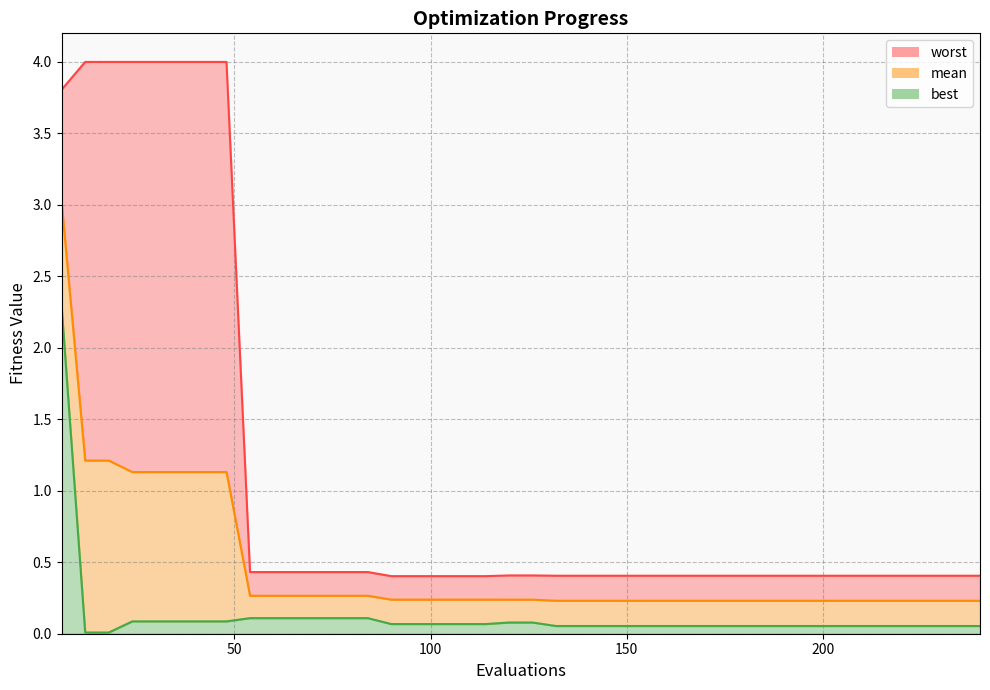

Reading left to right, extract all data points from this chart.

mean: 6=3.0	12=1.2	18=1.2	24=1.1	30=1.1	36=1.1	42=1.1	48=1.1	54=0.3	60=0.3	66=0.3	72=0.3	78=0.3	84=0.3	90=0.2	96=0.2	102=0.2	108=0.2	114=0.2	120=0.2	126=0.2	132=0.2	138=0.2	144=0.2	150=0.2	156=0.2	162=0.2	168=0.2	174=0.2	180=0.2	186=0.2	192=0.2	198=0.2	204=0.2	210=0.2	216=0.2	222=0.2	228=0.2	234=0.2	240=0.2
best: 6=2.3	12=0.0	18=0.0	24=0.1	30=0.1	36=0.1	42=0.1	48=0.1	54=0.1	60=0.1	66=0.1	72=0.1	78=0.1	84=0.1	90=0.1	96=0.1	102=0.1	108=0.1	114=0.1	120=0.1	126=0.1	132=0.1	138=0.1	144=0.1	150=0.1	156=0.1	162=0.1	168=0.1	174=0.1	180=0.1	186=0.1	192=0.1	198=0.1	204=0.1	210=0.1	216=0.1	222=0.1	228=0.1	234=0.1	240=0.1
worst: 6=3.8	12=4.0	18=4.0	24=4.0	30=4.0	36=4.0	42=4.0	48=4.0	54=0.4	60=0.4	66=0.4	72=0.4	78=0.4	84=0.4	90=0.4	96=0.4	102=0.4	108=0.4	114=0.4	120=0.4	126=0.4	132=0.4	138=0.4	144=0.4	150=0.4	156=0.4	162=0.4	168=0.4	174=0.4	180=0.4	186=0.4	192=0.4	198=0.4	204=0.4	210=0.4	216=0.4	222=0.4	228=0.4	234=0.4	240=0.4